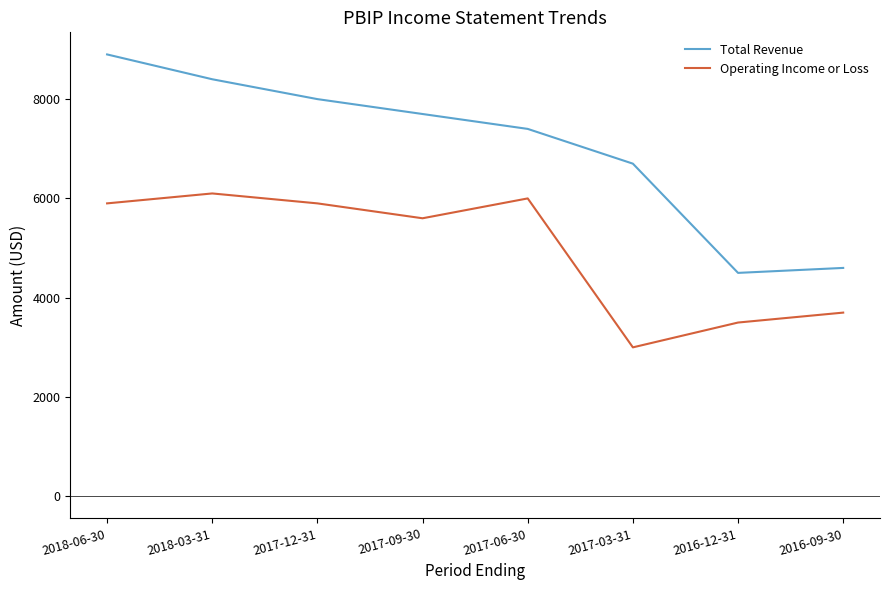

What position from the left is 2018-06-30?

1